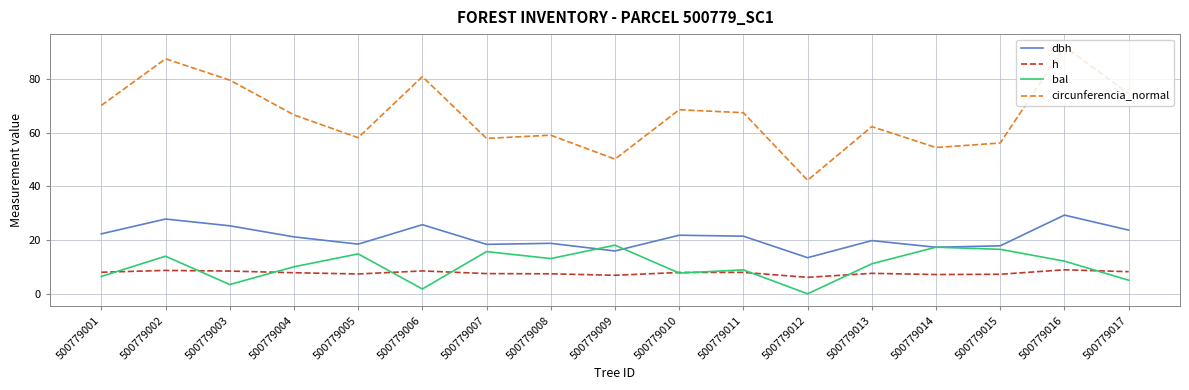

True or false: dbh has a value of 21.5 at 500779011.

True